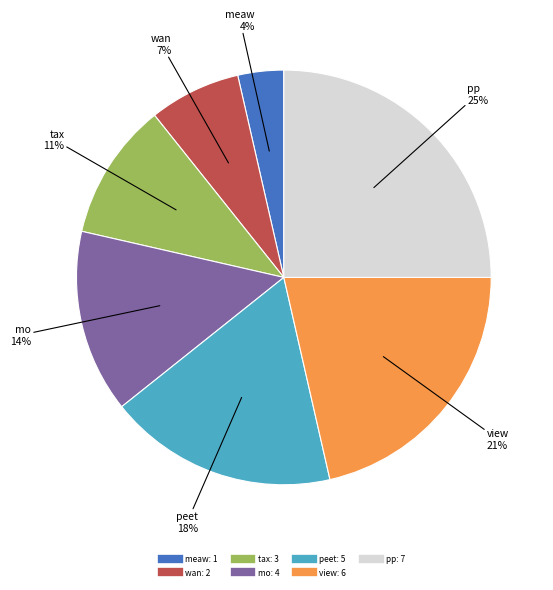

Which slice is the largest?

pp